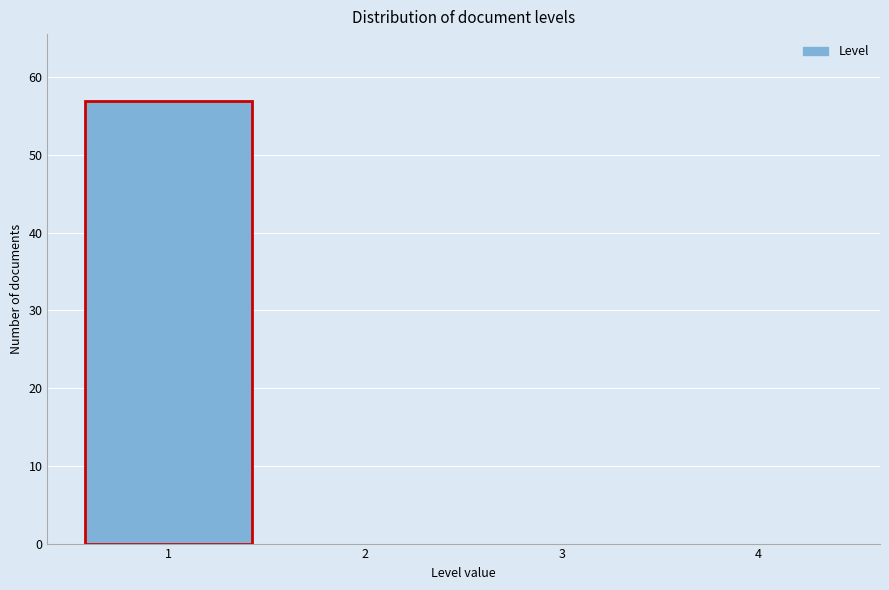

Which range on the x-axis has the tallest bar?

0.5 to 1.5